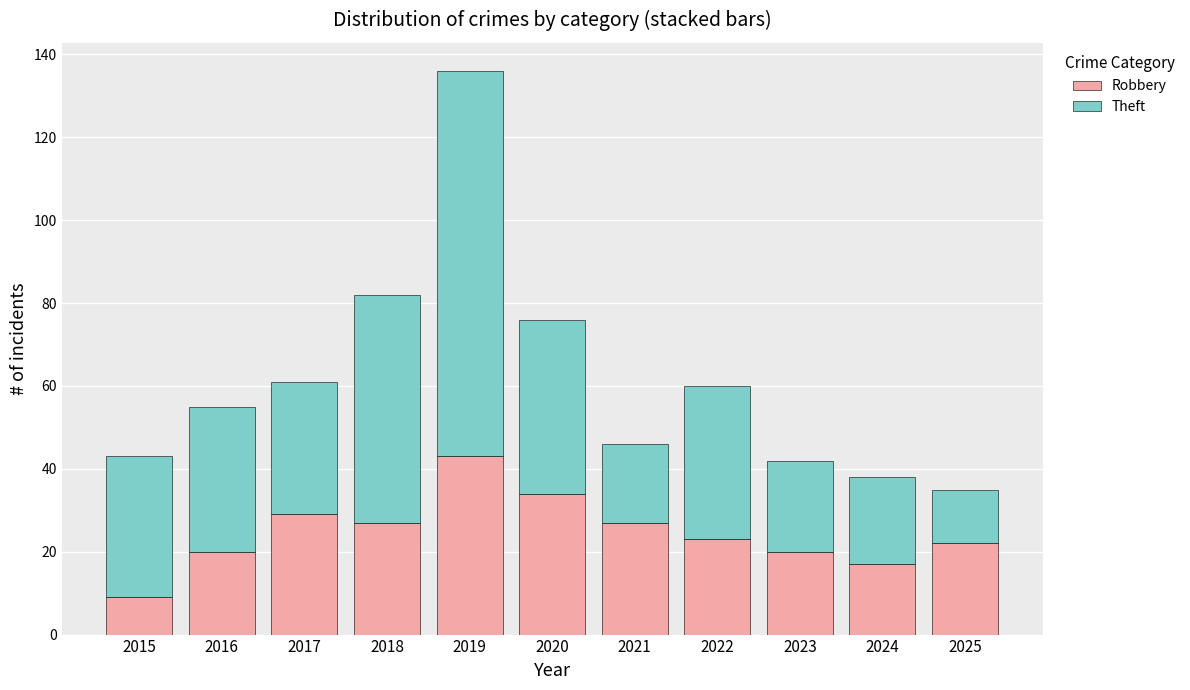

How many series are shown in this chart?

2